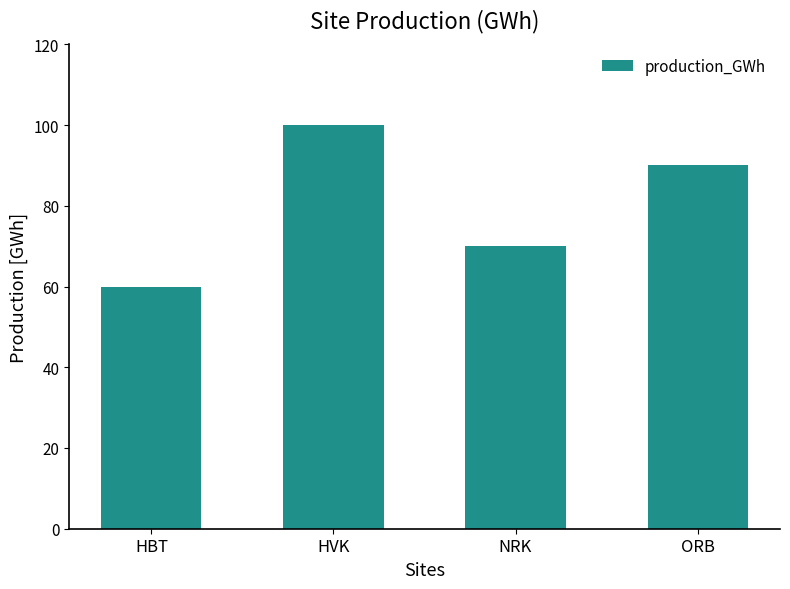

How many categories are shown in the chart?

4